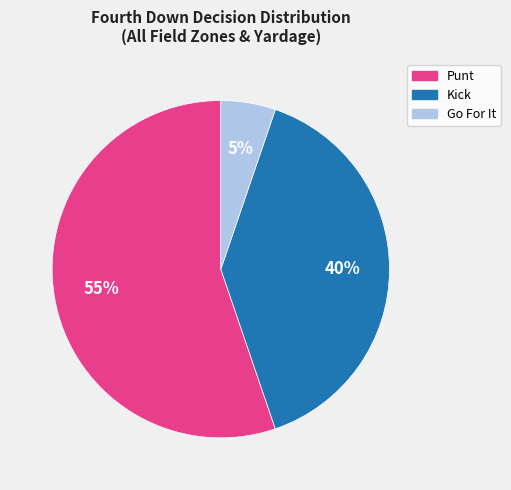

True or false: Punt accounts for 55% of the total.

True